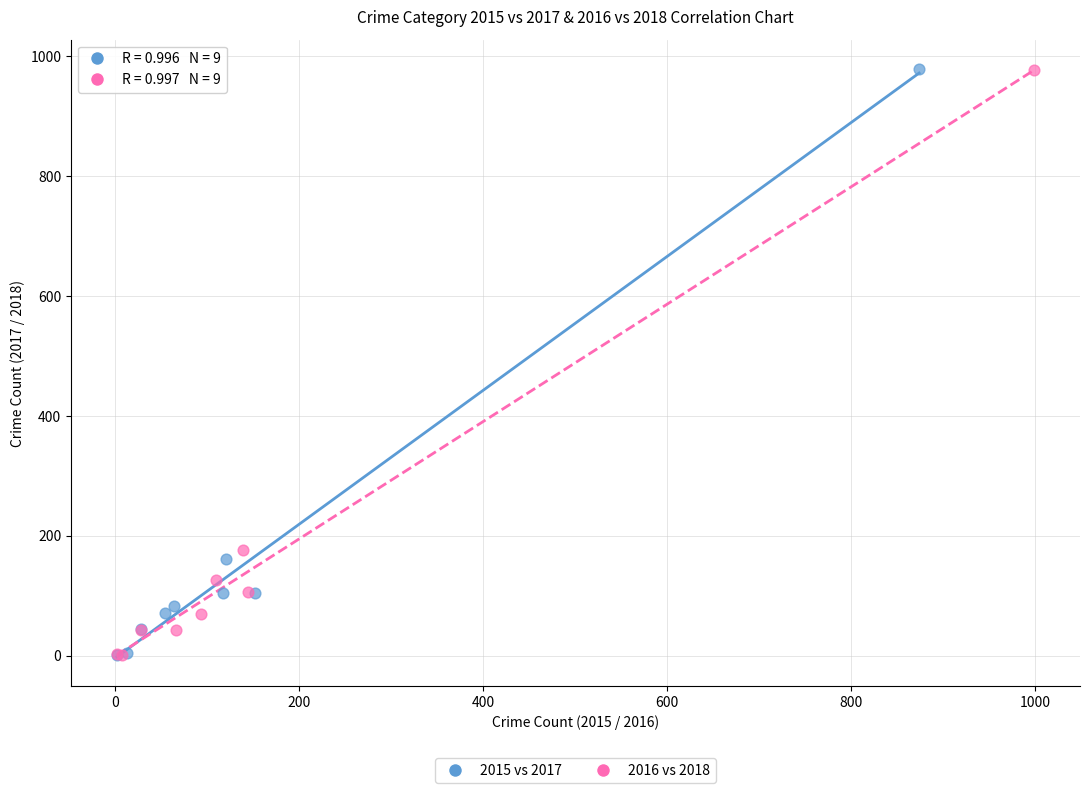

What are all the series names shown in the legend?

2015 vs 2017, 2016 vs 2018